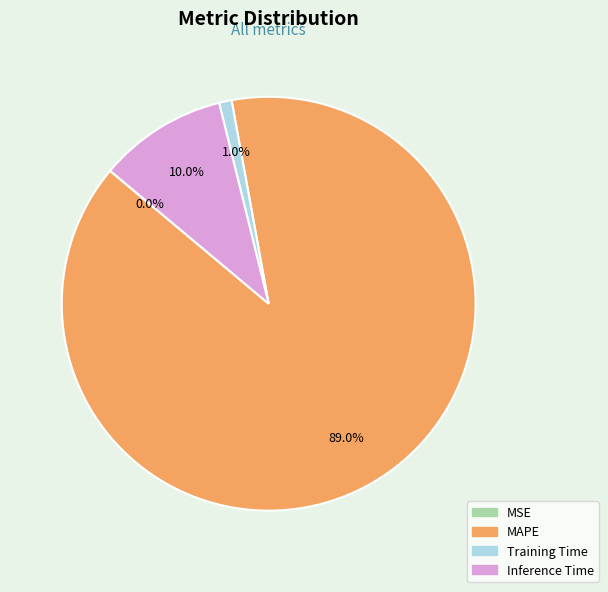

True or false: MAPE accounts for 89% of the total.

True